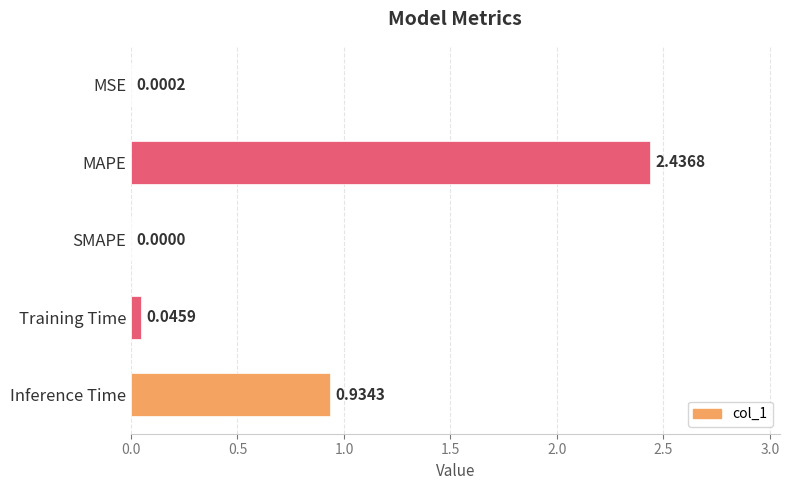

At which category does the chart reach its peak across all series?

MAPE